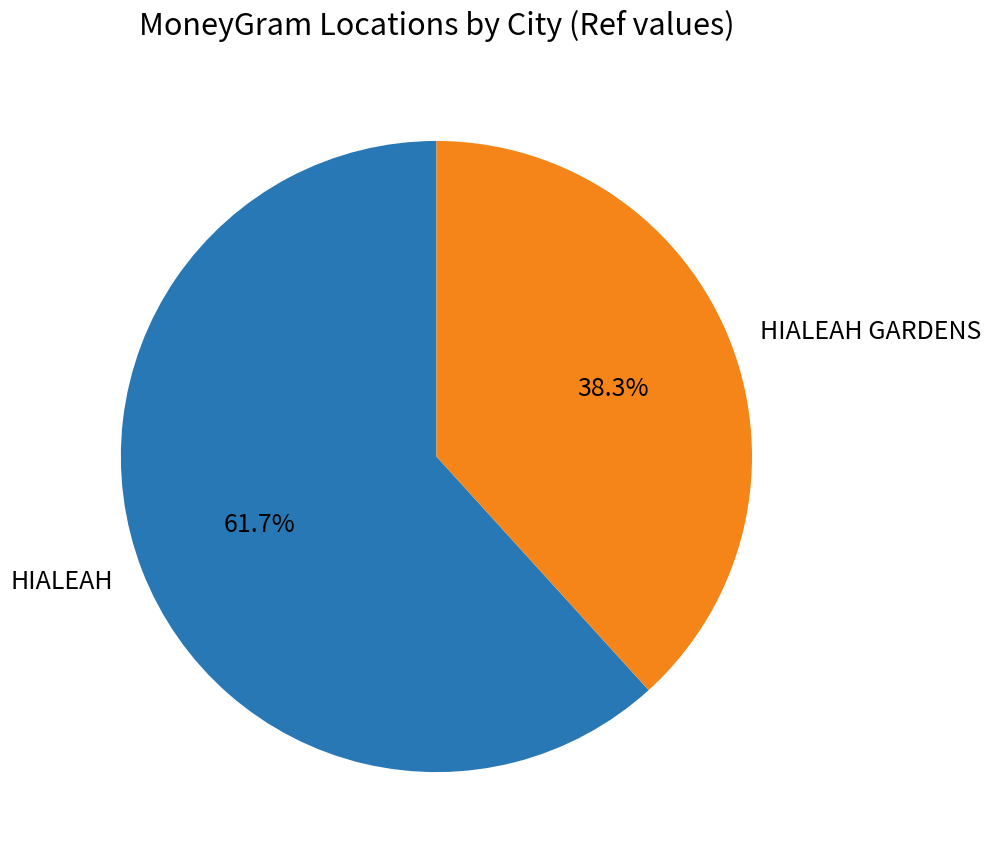

What is the total percentage of HIALEAH GARDENS and HIALEAH?

100.0%